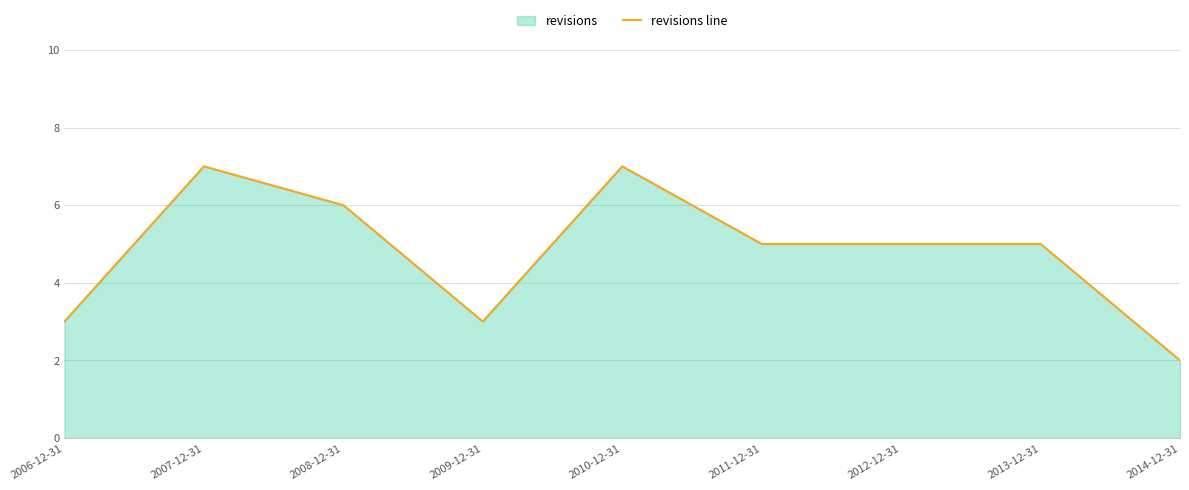

What is the smallest value displayed?

2